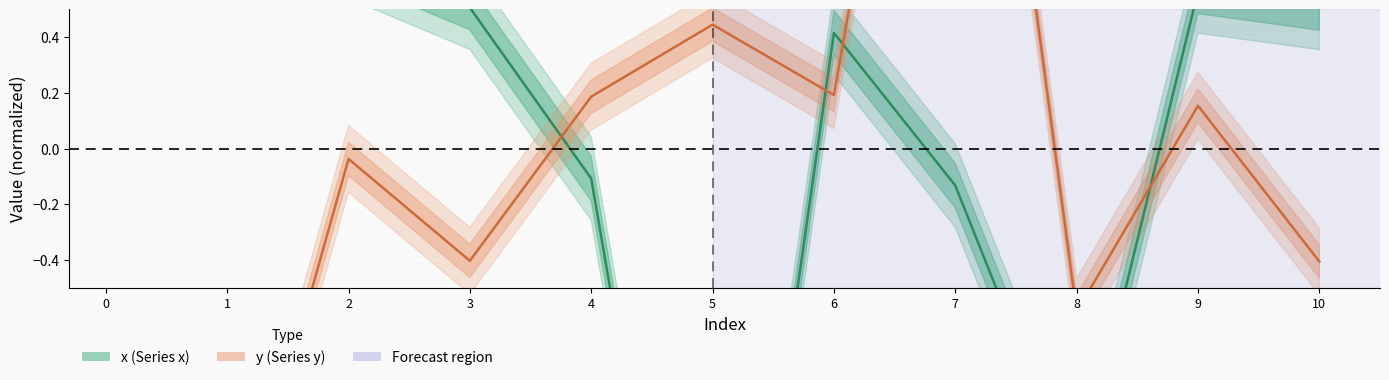

What is the difference between the maximum and minimum values in the y series?

4.3